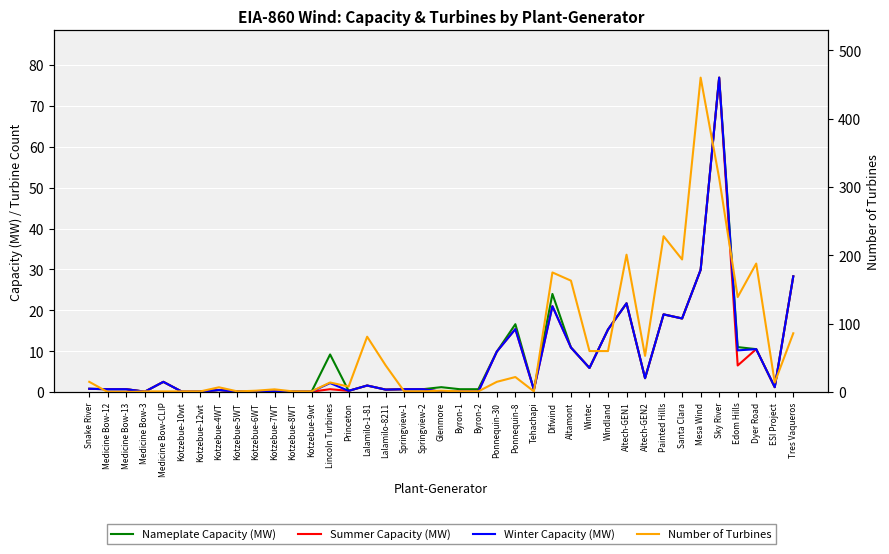

What is the lowest value of the Summer Capacity (MW) series?

0.1